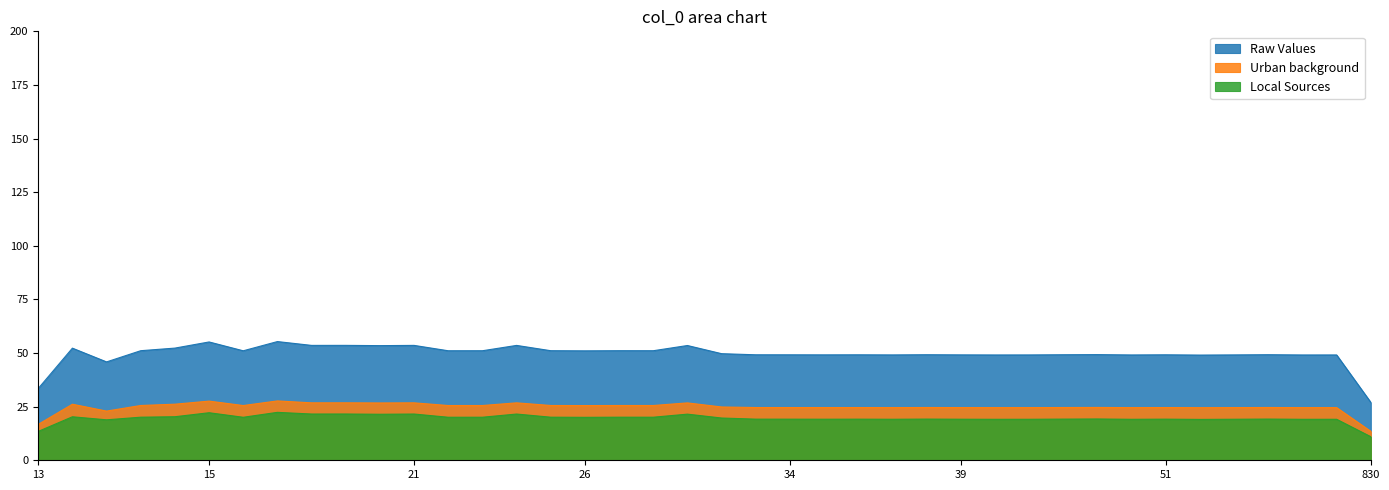

What is the total value across all series at 49?

93.2